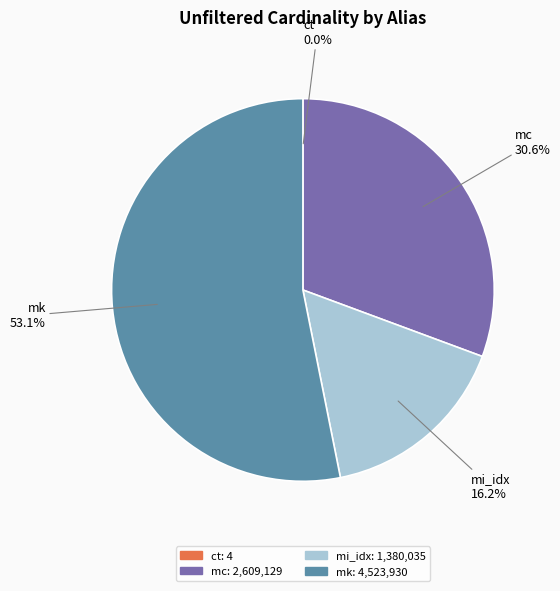

Which category has the biggest portion of the pie?

mk